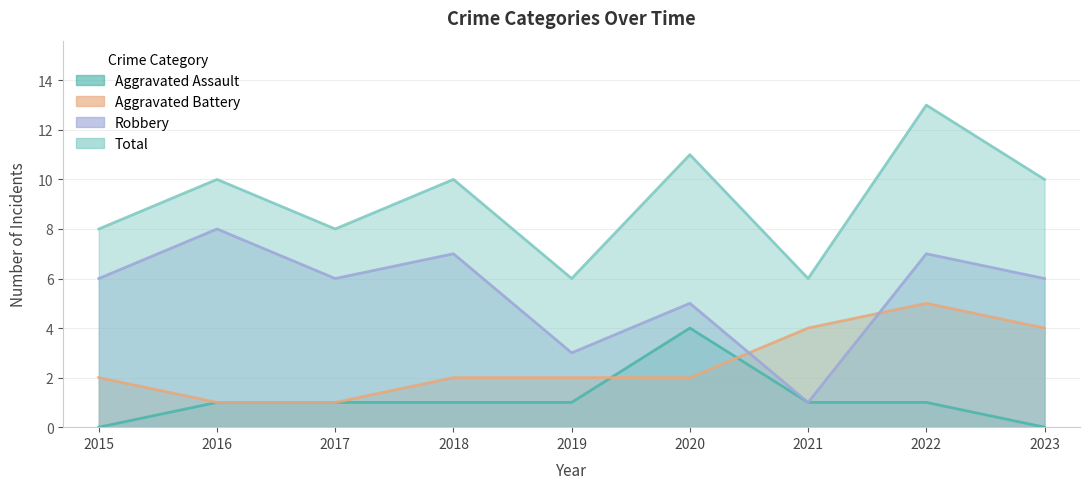

What is the highest value of the Total series?

13